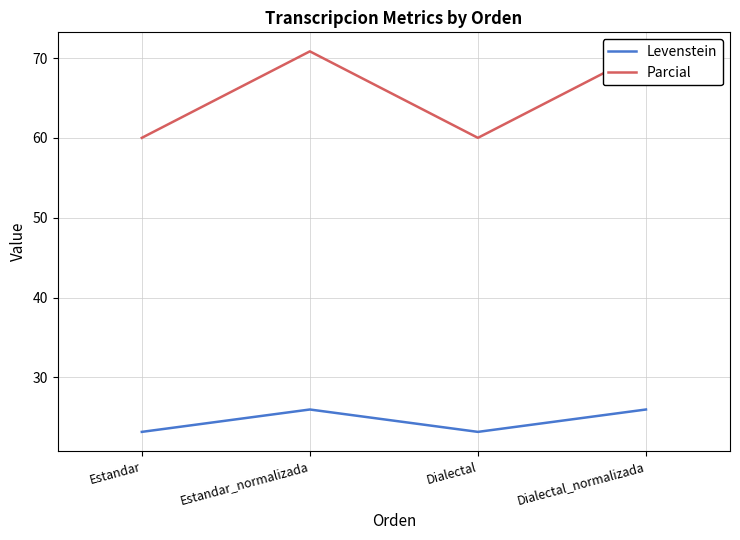

What is the label of the 1st point from the right?

Dialectal_normalizada